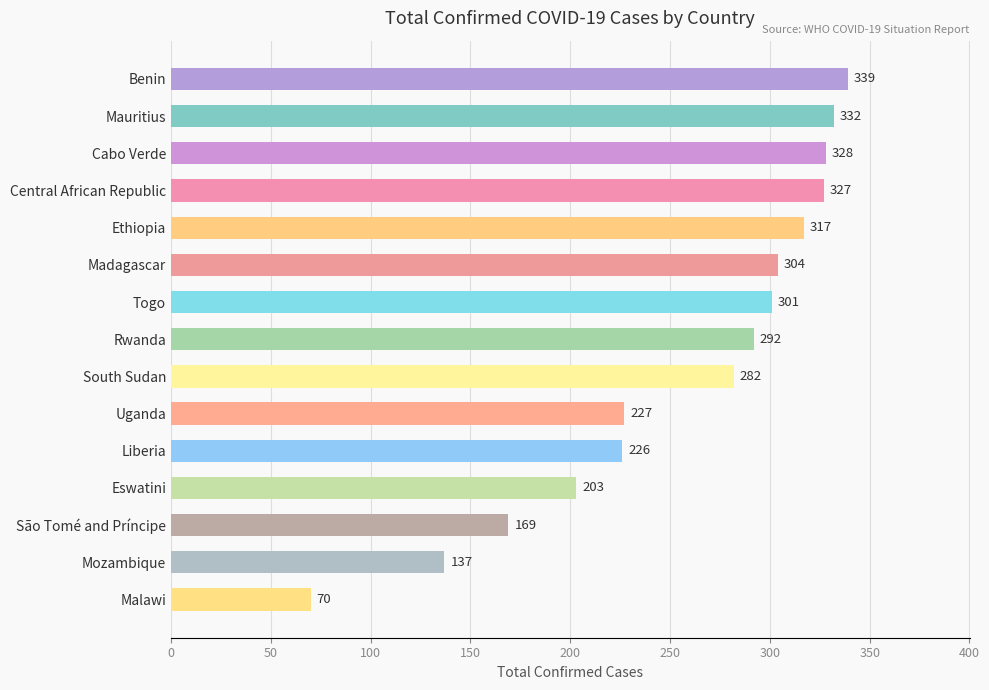

List the labels in order of value, smallest first.

Malawi, Mozambique, São Tomé and Príncipe, Eswatini, Liberia, Uganda, South Sudan, Rwanda, Togo, Madagascar, Ethiopia, Central African Republic, Cabo Verde, Mauritius, Benin